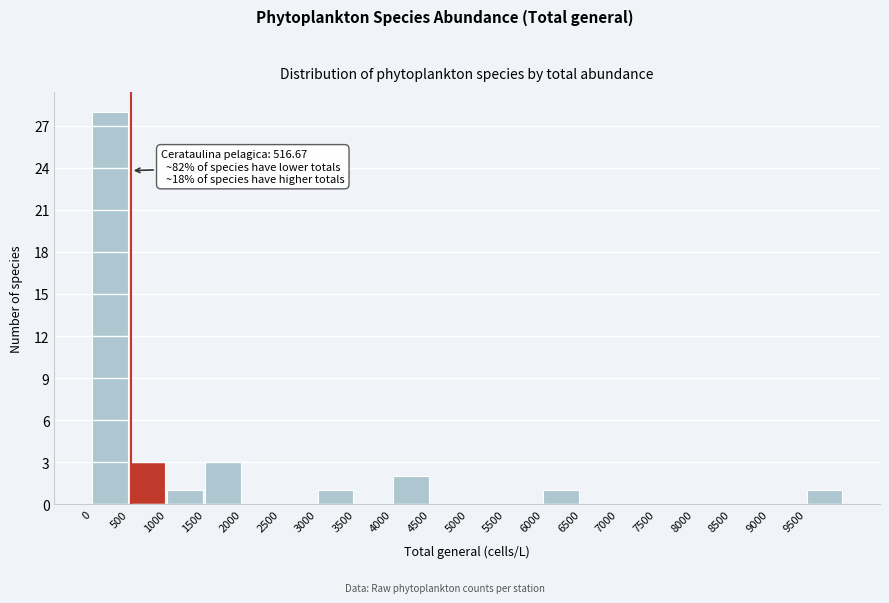

Over which range of the x-axis is the bar tallest?

0 to 500